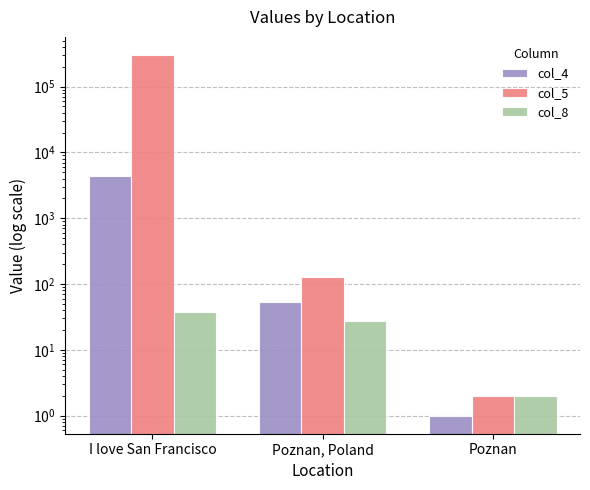

At which category is the sum across all series the highest?

I love San Francisco